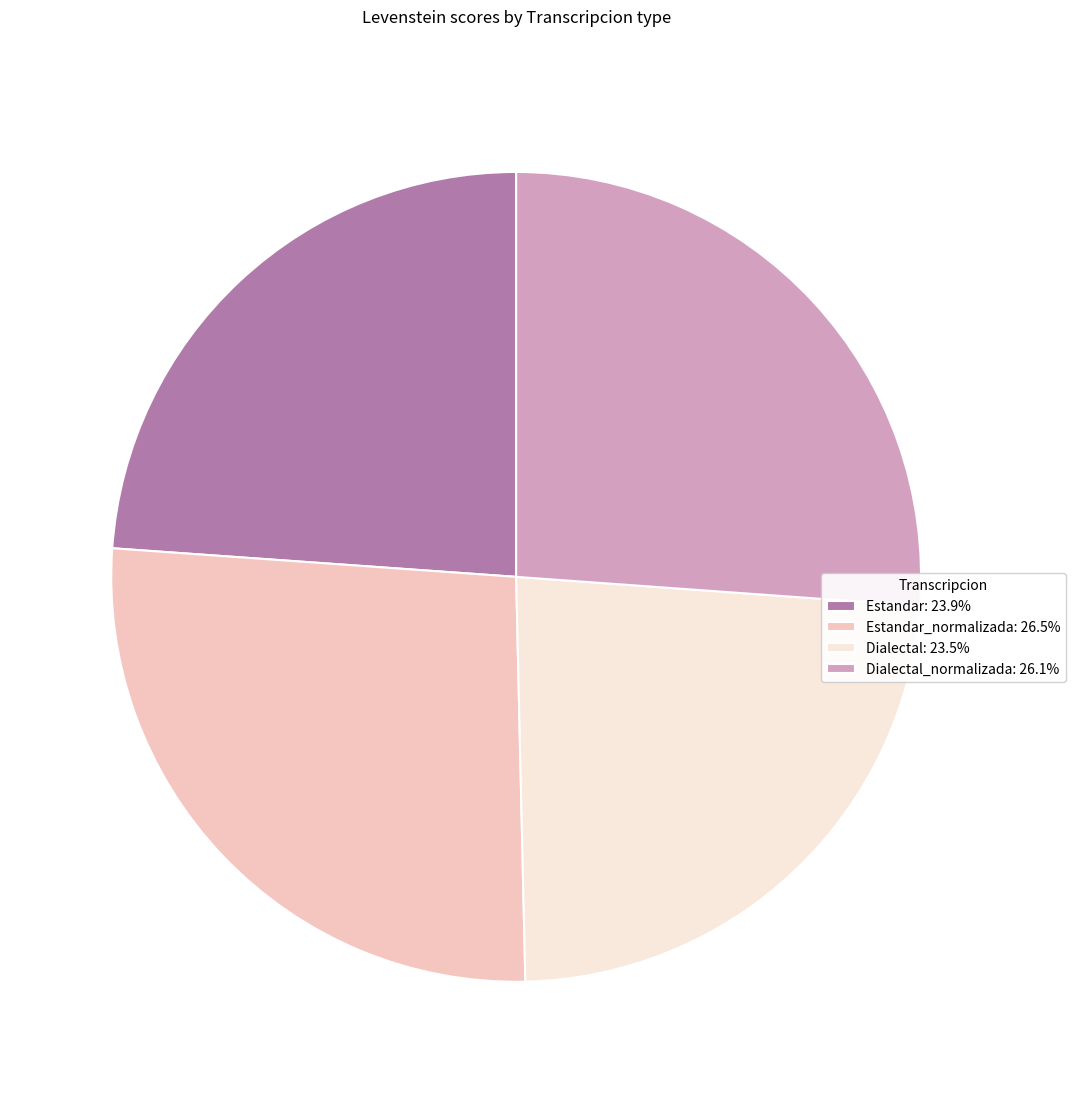

Approximately how many times larger is the value at Dialectal_normalizada: 26.1% compared to Estandar_normalizada: 26.5%?

1.0